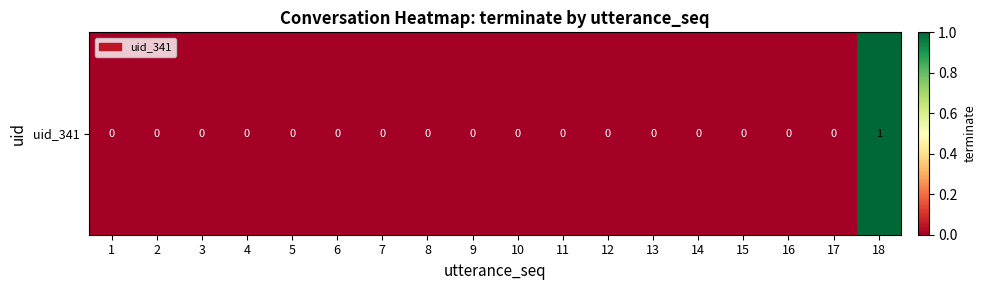

How many distinct data groups are displayed?

1